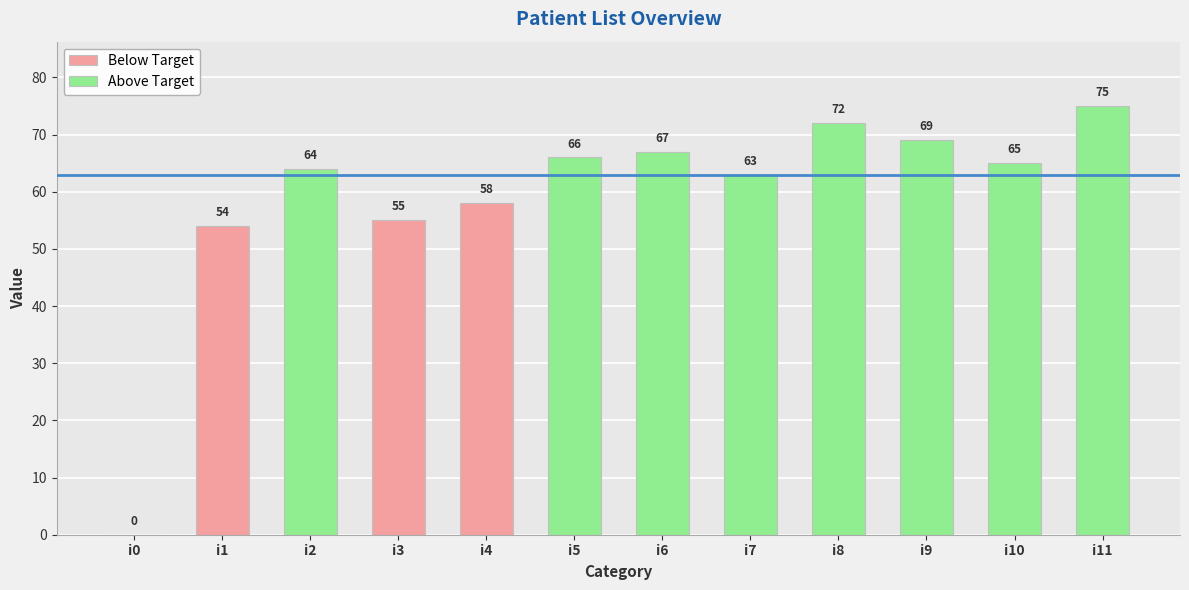

Does the chart contain stacked bars?

No